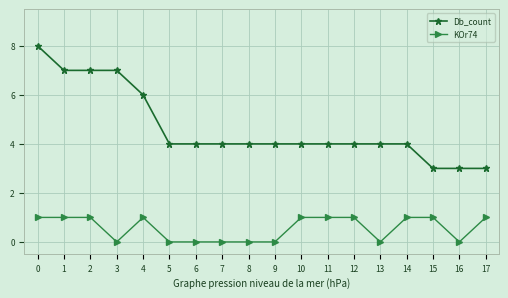

Is it true that Db_count equals 7 at 2?

True